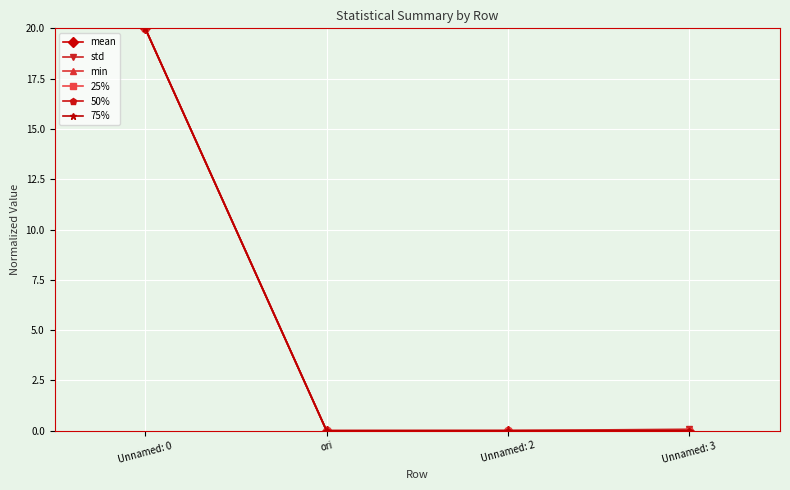

Reading left to right, what are all the values shown in this chart?

mean: Unnamed: 0=20.0	ori=0.0	Unnamed: 2=0.0	Unnamed: 3=0.0
std: Unnamed: 0=20.0	ori=0.0	Unnamed: 2=0.0	Unnamed: 3=0.1
min: Unnamed: 0=20.0	ori=0.0	Unnamed: 2=0.0	Unnamed: 3=0.0
25%: Unnamed: 0=20.0	ori=0.0	Unnamed: 2=0.0	Unnamed: 3=0.0
50%: Unnamed: 0=20.0	ori=0.0	Unnamed: 2=0.0	Unnamed: 3=0.0
75%: Unnamed: 0=20.0	ori=0.0	Unnamed: 2=0.0	Unnamed: 3=0.0